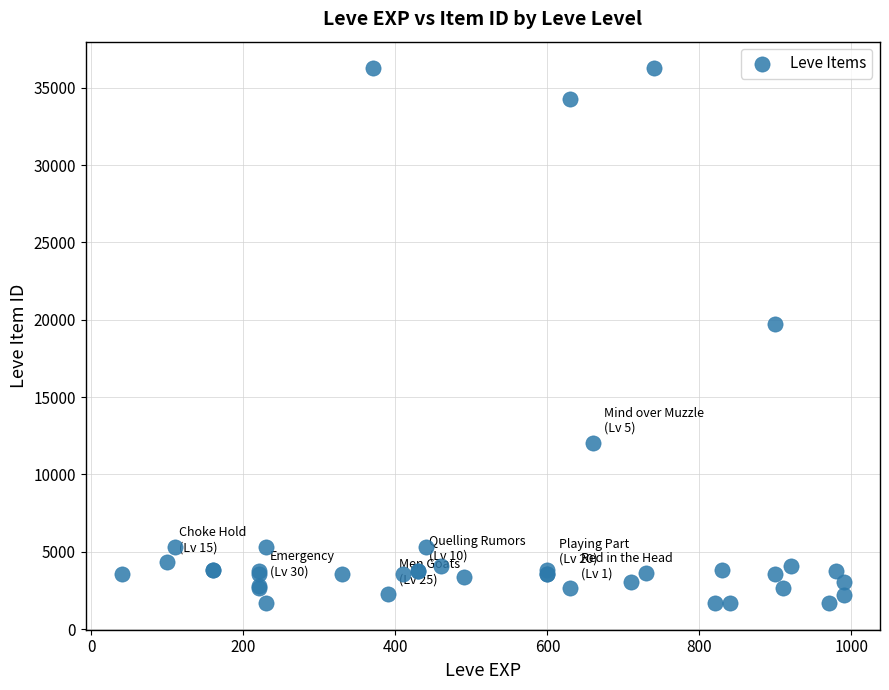

What Y value in the scatter plot is closest to 18967?

19744